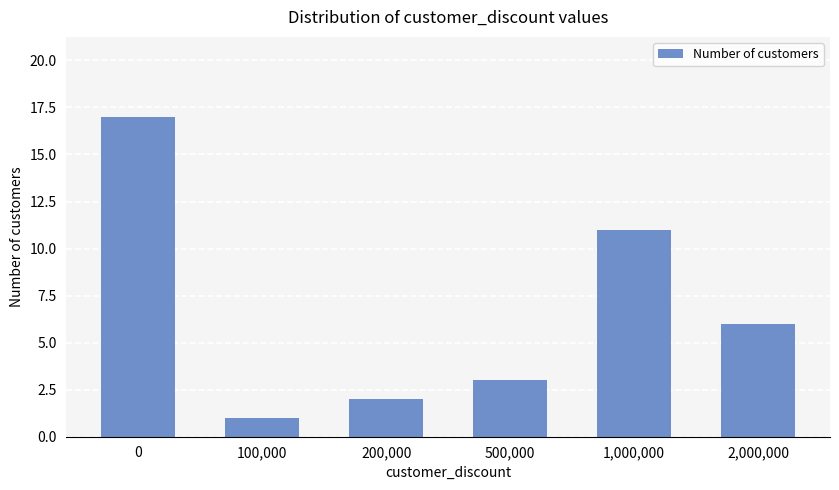

Rank the categories by value from highest to lowest.

0, 1,000,000, 2,000,000, 500,000, 200,000, 100,000